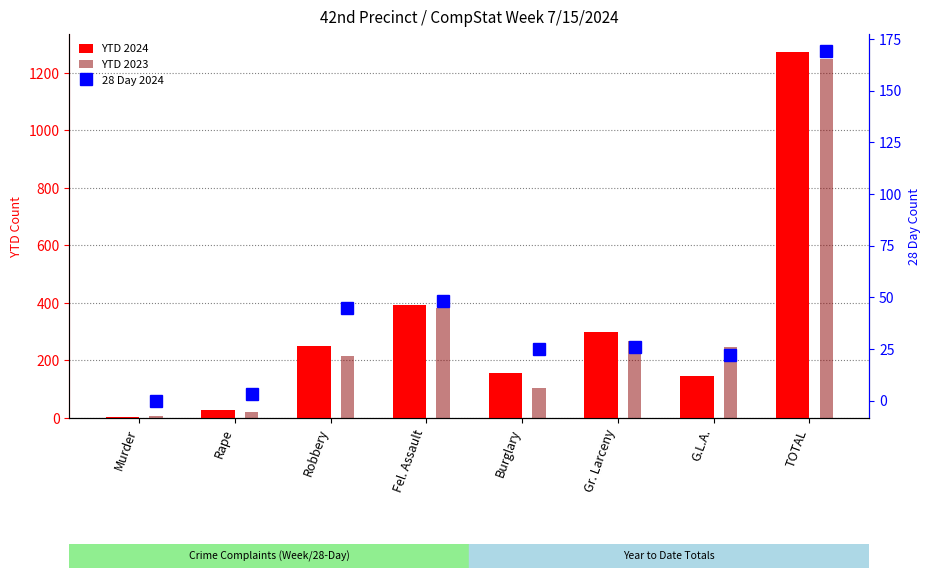

At which label is YTD 2024 closest to 637?

Fel. Assault